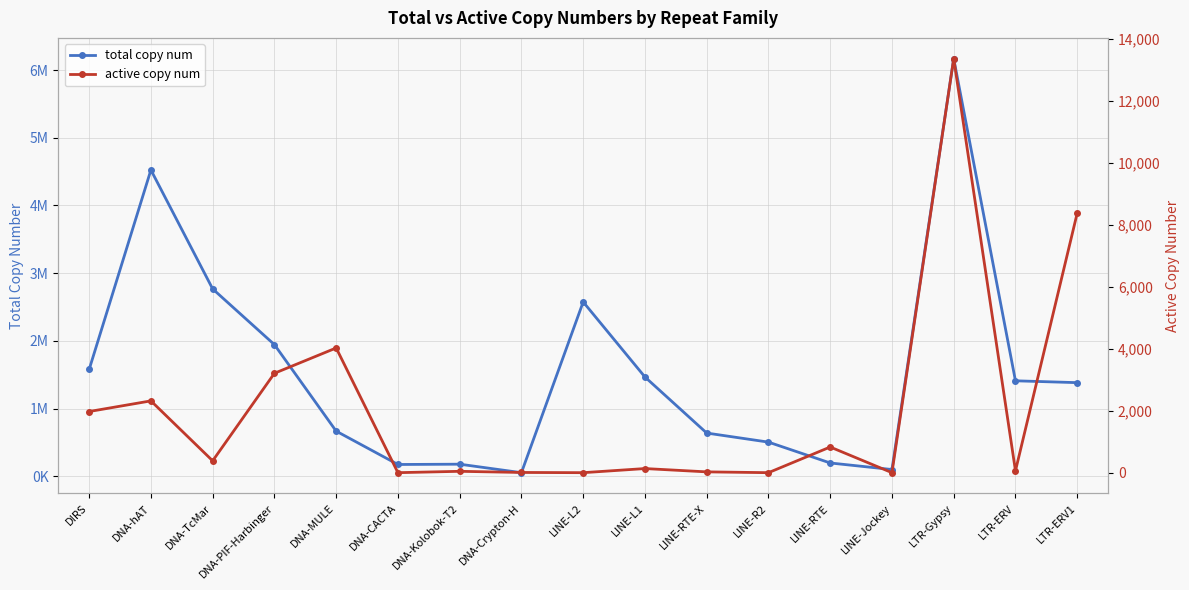

At LINE-RTE-X, list the series in order from smallest to largest.

active copy num, total copy num